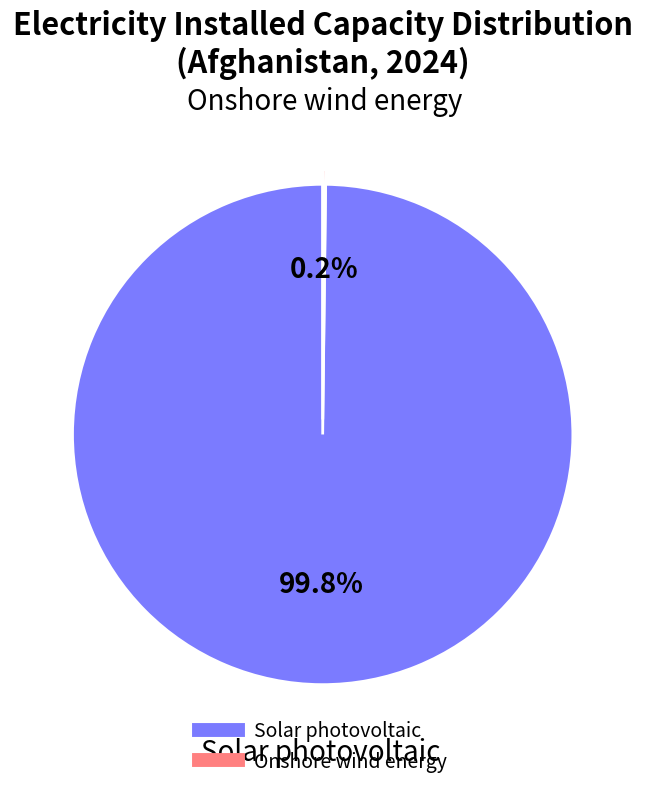

Which category has the biggest portion of the pie?

Solar photovoltaic